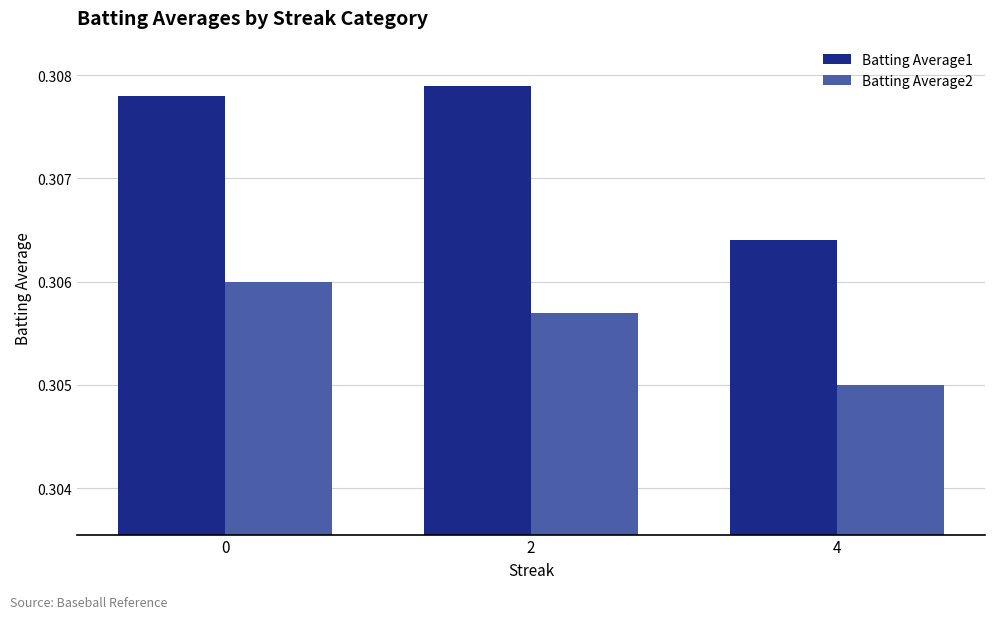

Are the bars horizontal?

No